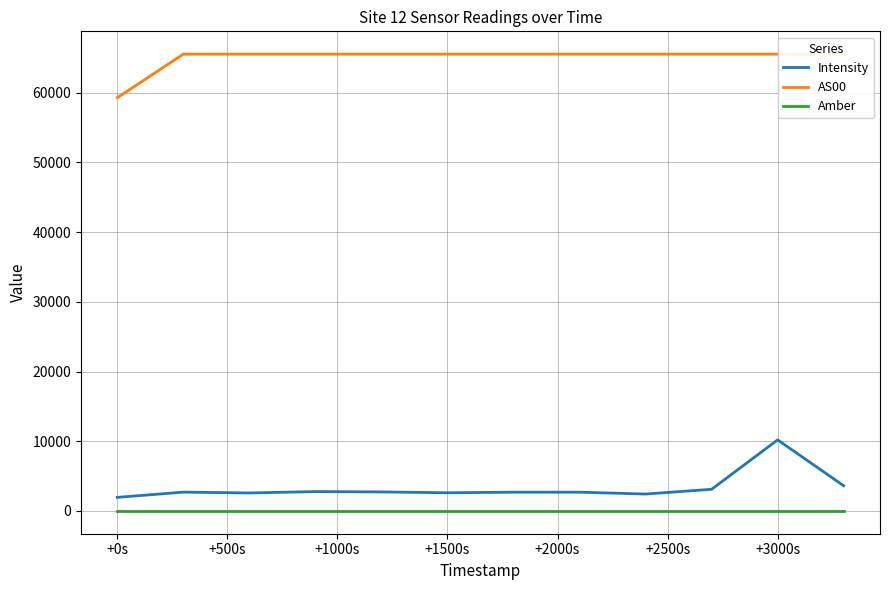

True or false: Amber and Intensity cross at least once.

False